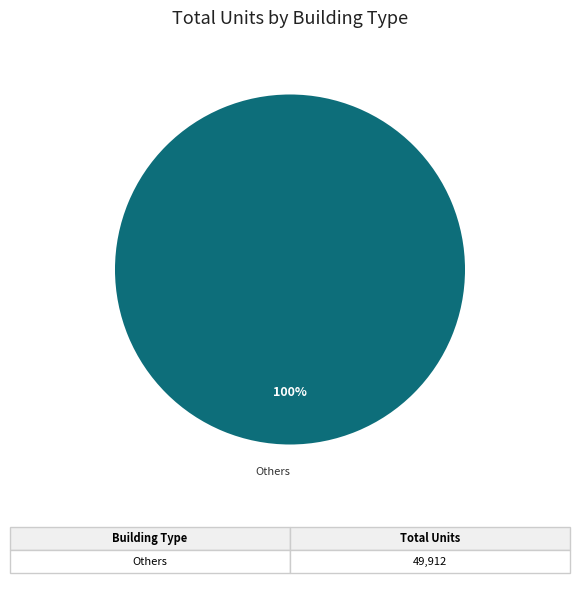

Does any single category account for the majority?

Yes